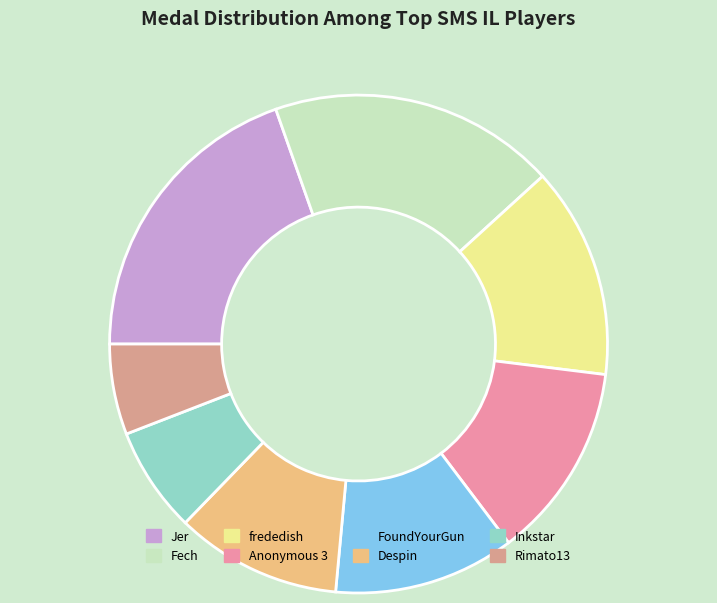

Is there any slice that represents more than half of the pie?

No